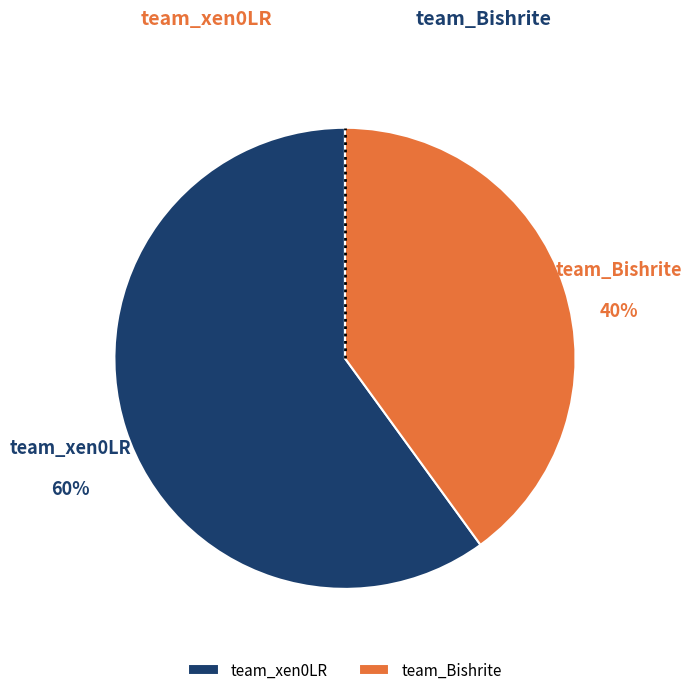

Which has a higher value, team_xen0LR or team_Bishrite?

team_xen0LR